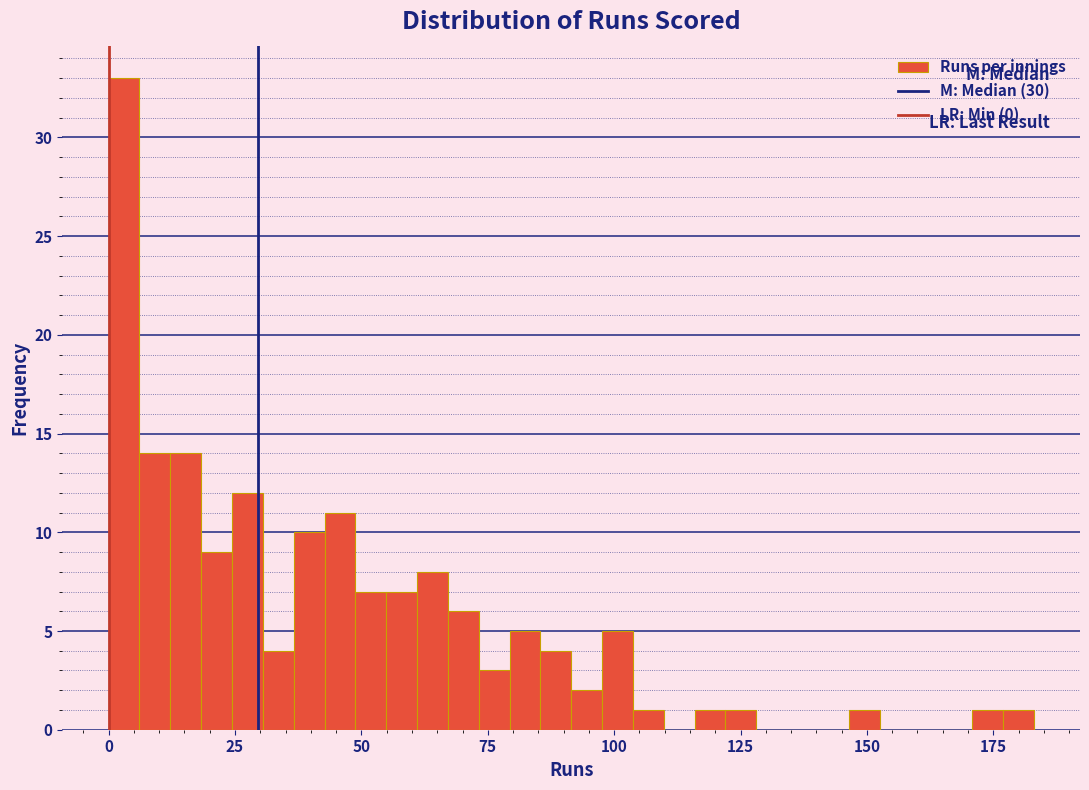

Read against the x-axis, roughly where is the centre of the tallest bar?

5